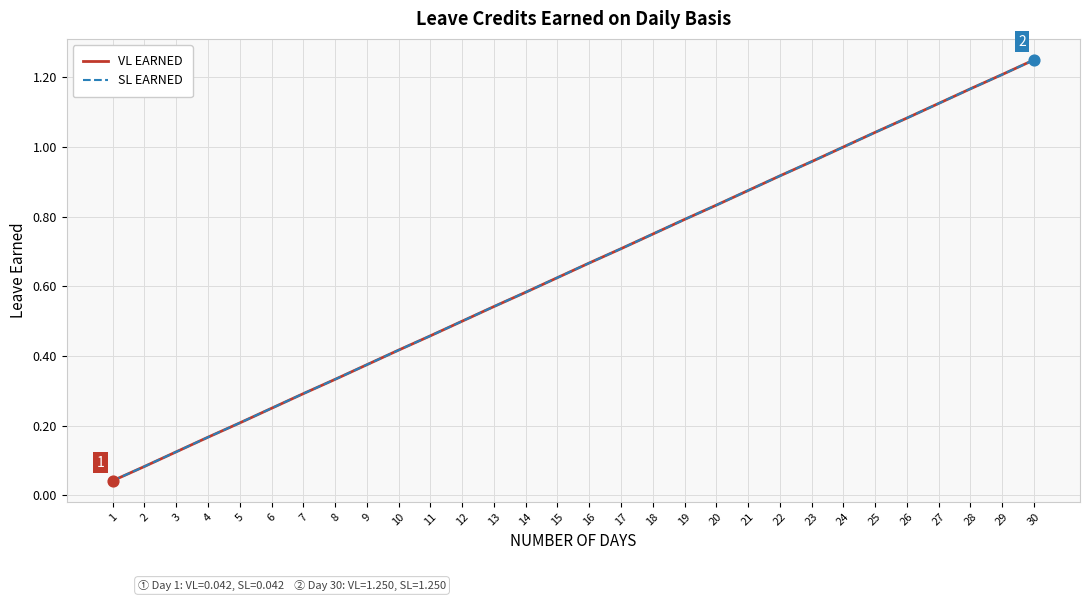

Does the chart have visible grid lines?

Yes